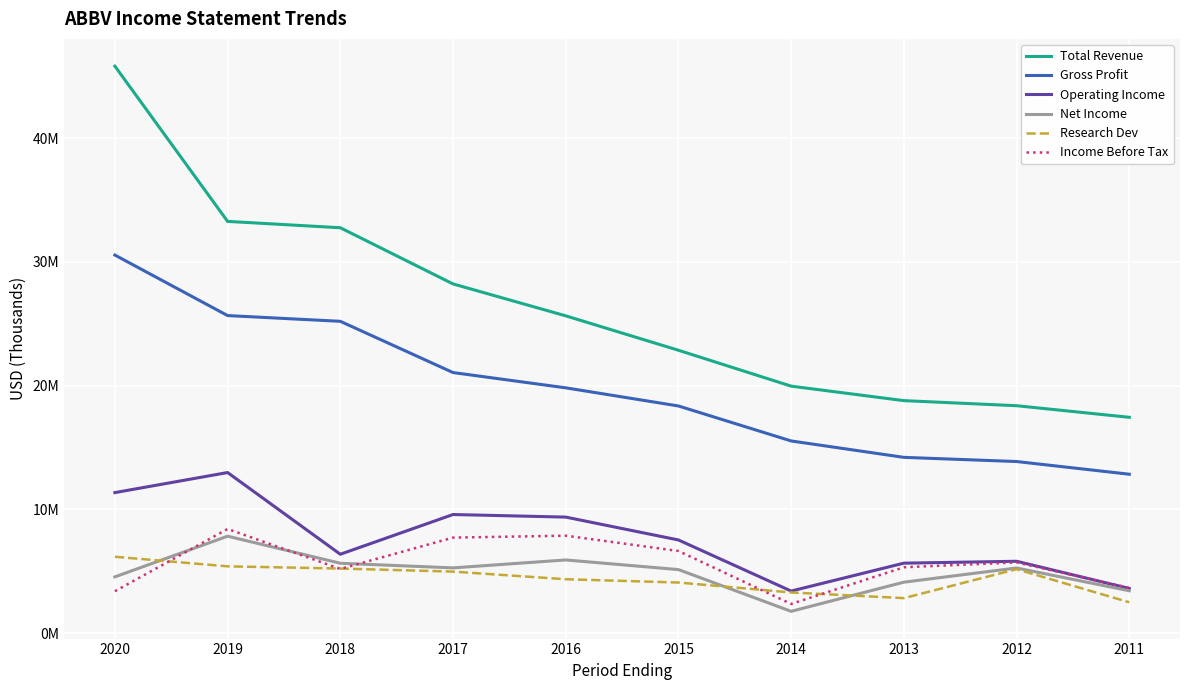

The value of Net Income at 2014 is 2910920. True or false?

False